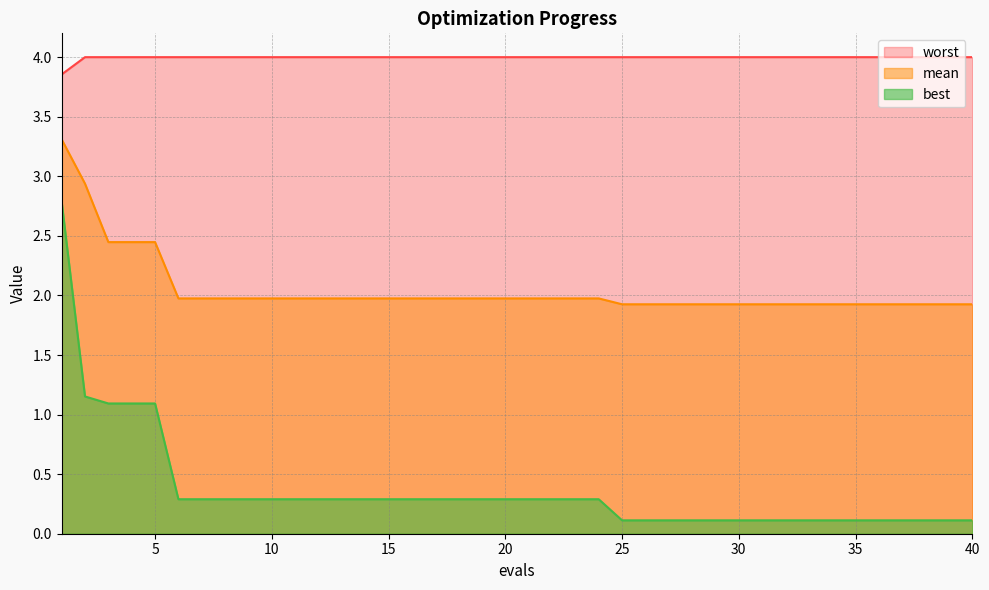

Which series changed the most between 2 and 10?

mean